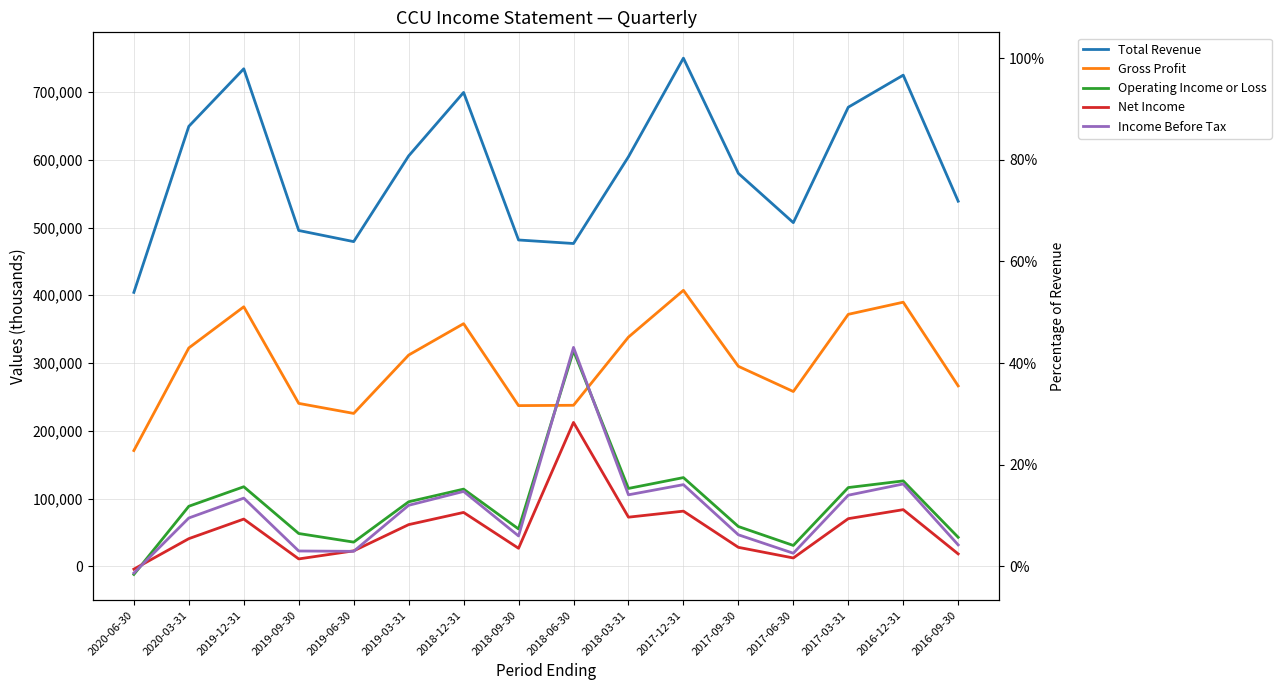

The Total Revenue series shows 699300 at 2018-12-31. True or false?

True